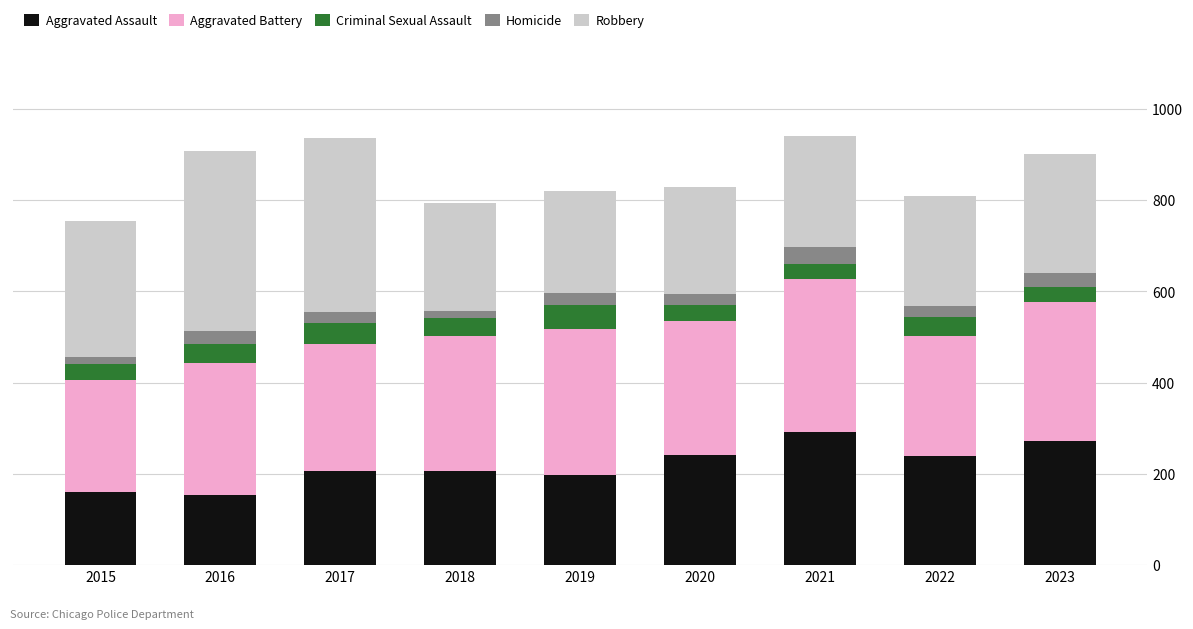

Is it true that Aggravated Assault equals 273 at 2023?

True